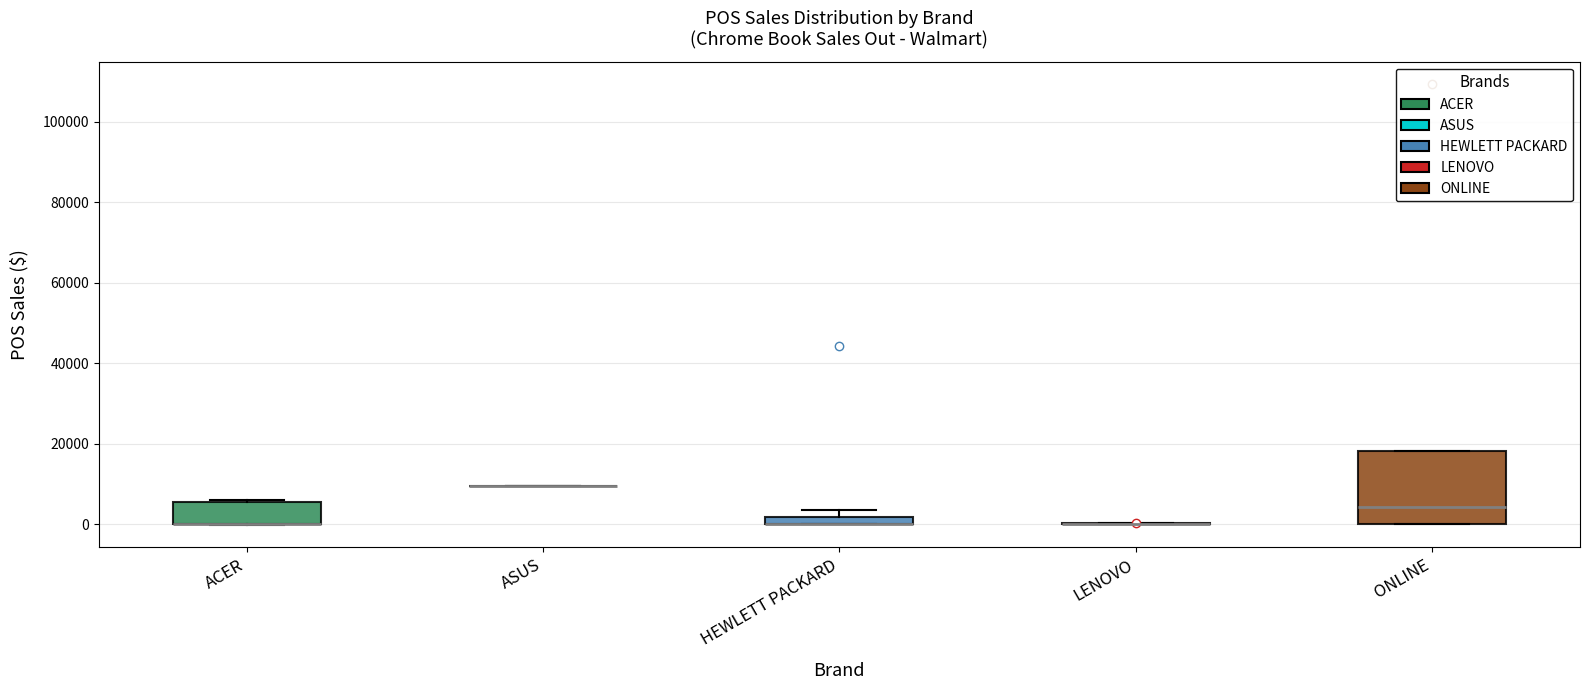

Comparing the boxes themselves (not the whiskers), which one is the tallest?

ONLINE